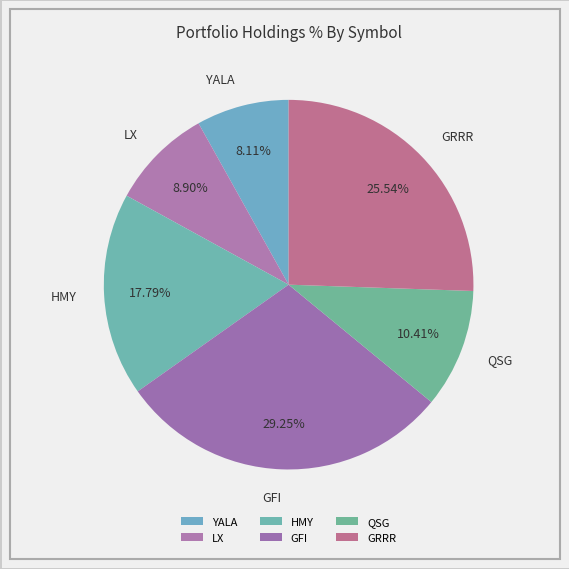

Is the sum of GFI and YALA greater than half?

No